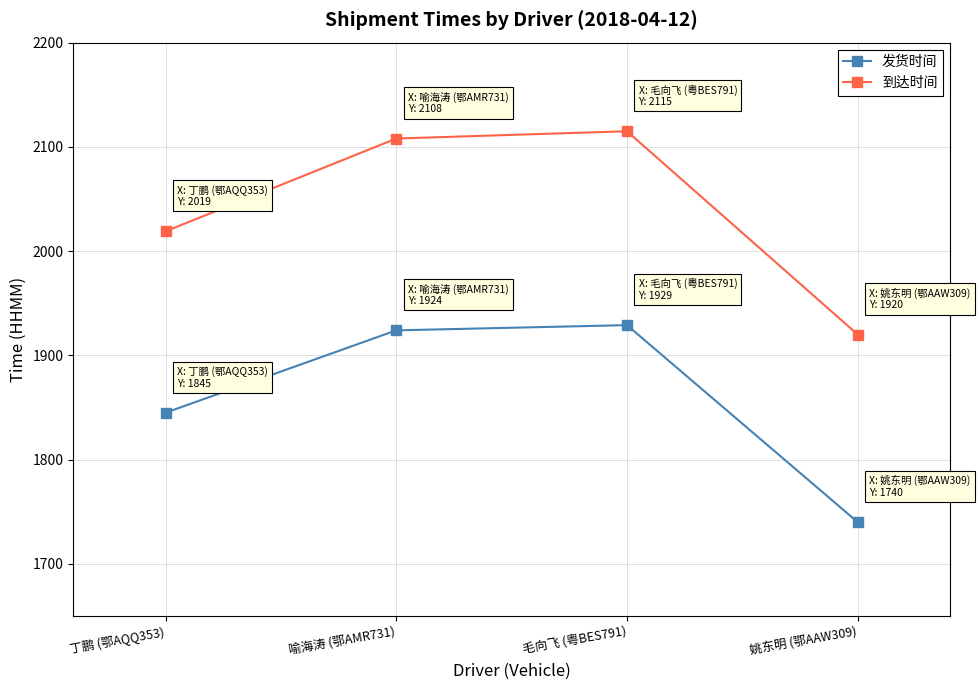

What is the spread (max minus min) of values at 丁鹏 (鄂AQQ353)?

174